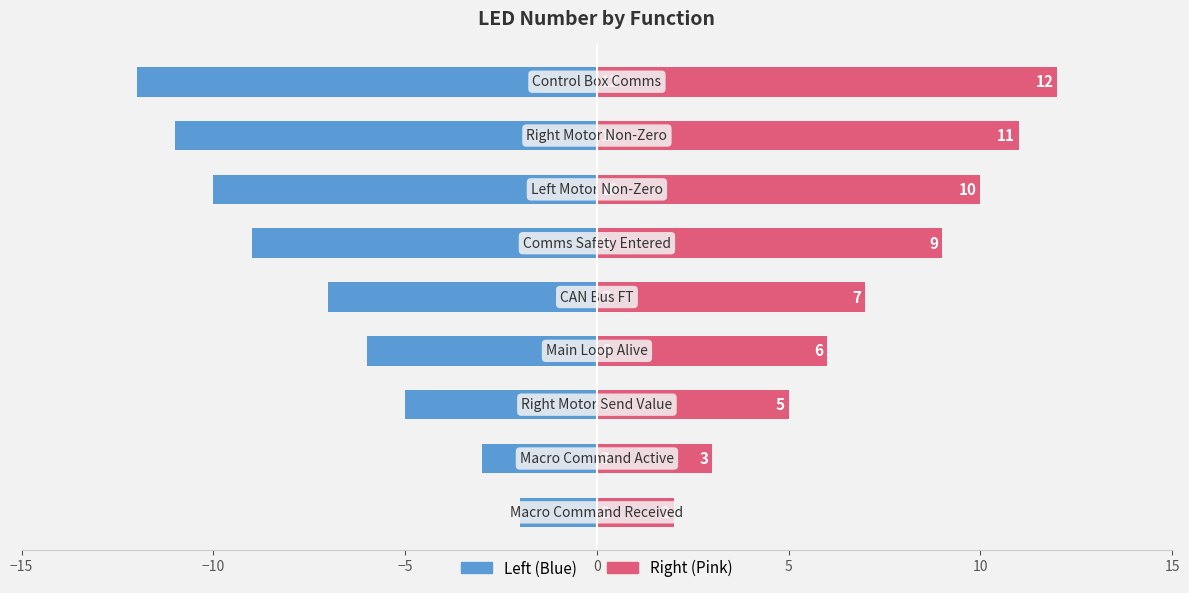

The value of LED Num (Right) at −5 is 3. True or false?

False